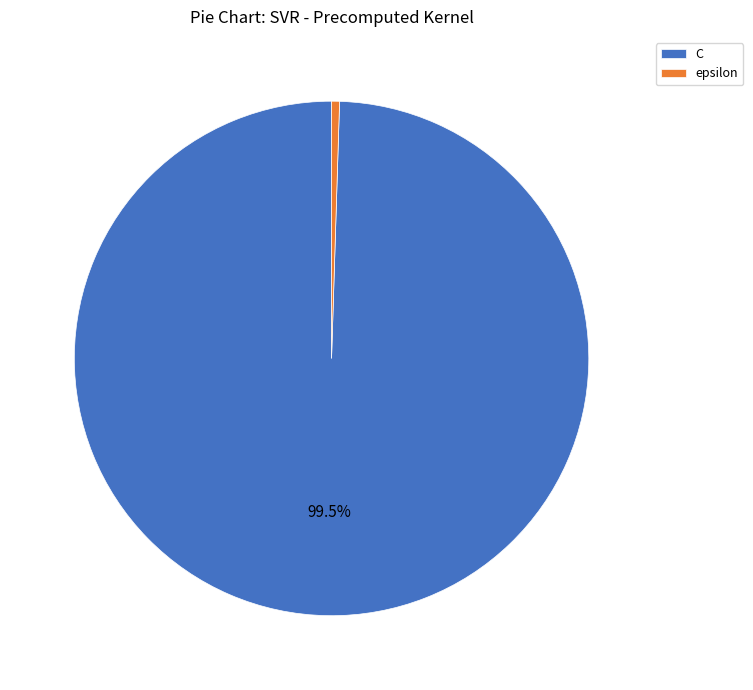

Count the number of slices in the pie.

2